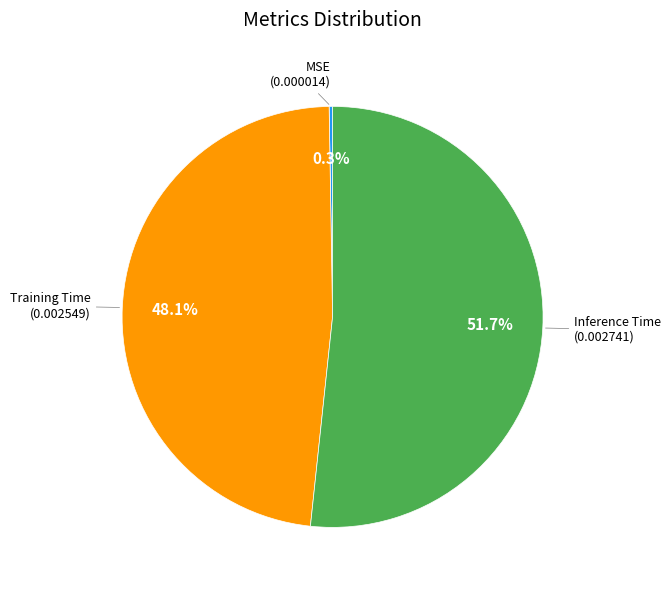

Is there any slice that represents more than half of the pie?

Yes